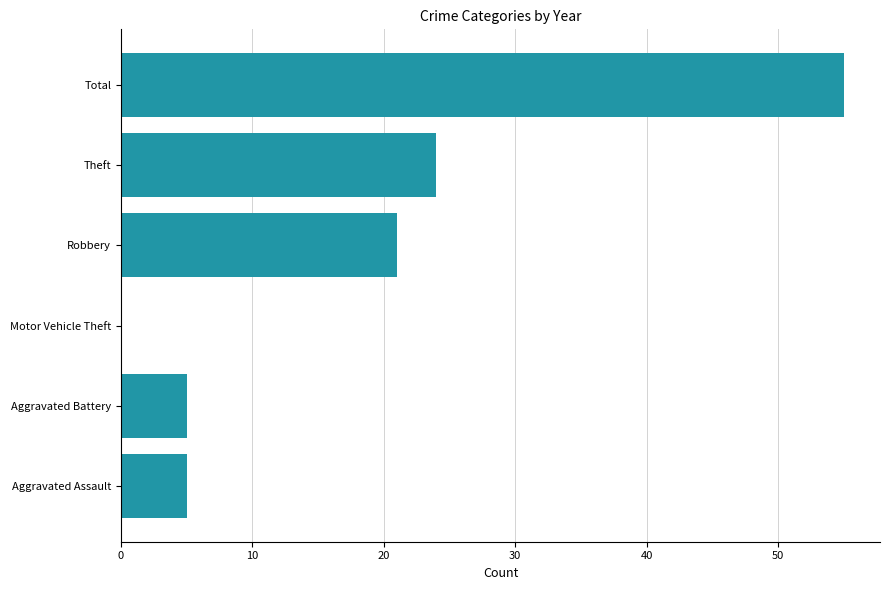

Is it true that the value at Theft is 24?

True